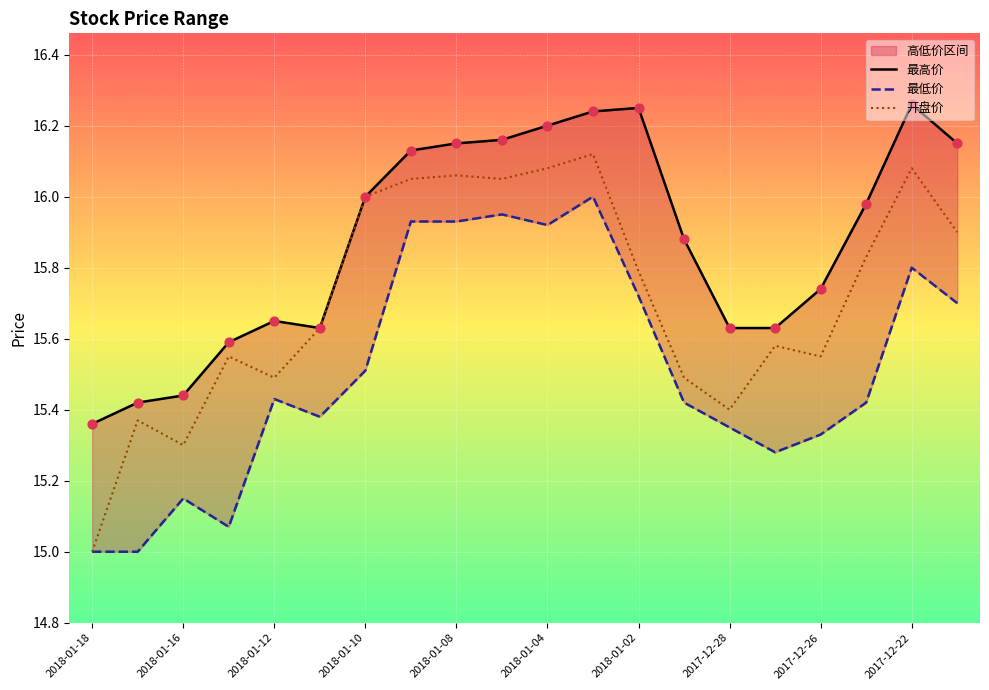

At how many categories does at least one series exceed 16?

8